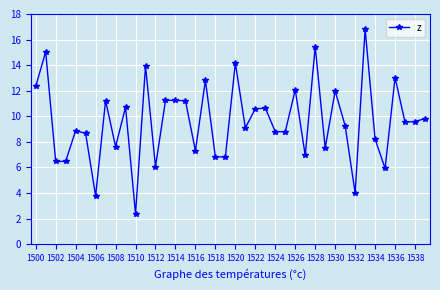

What is the value of the 36th point from the left?

5.9